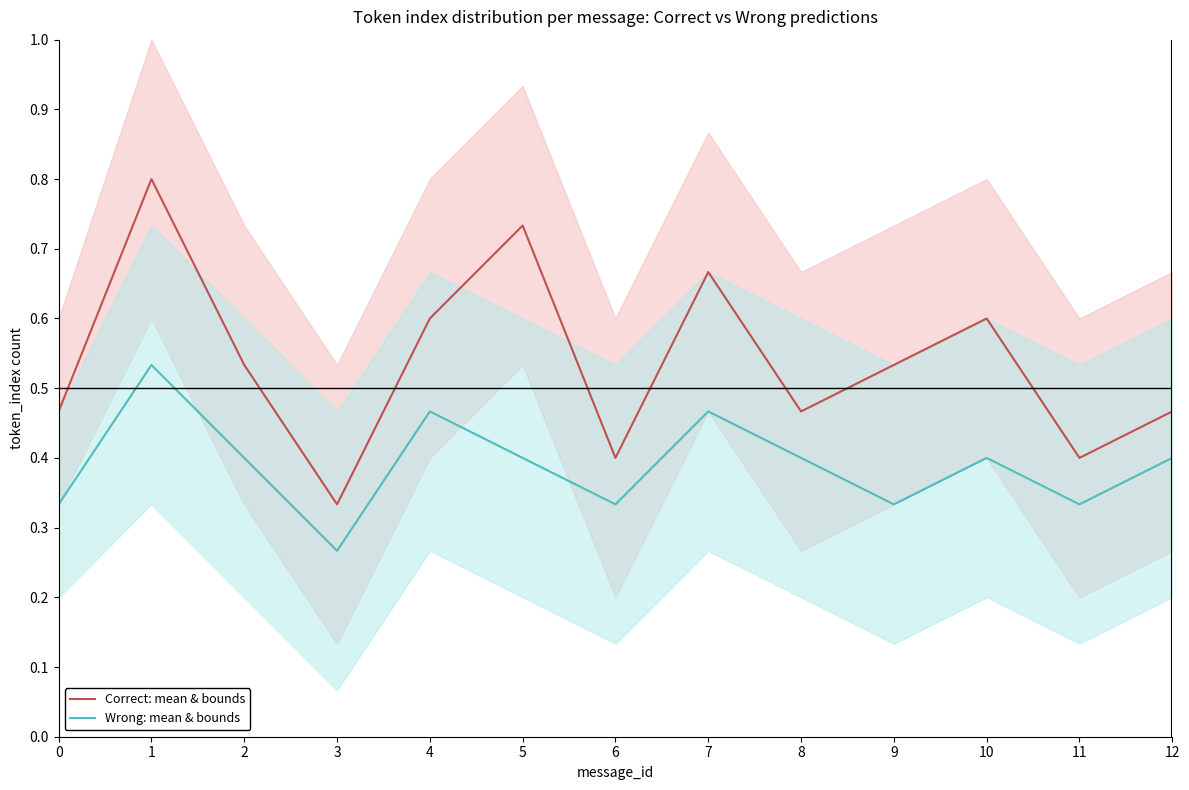

Reading left to right, list all the values displayed in this chart.

Correct: mean & bounds: 0.5	0.8	0.5	0.3	0.6	0.7	0.4	0.7	0.5	0.5	0.6	0.4	0.5
Wrong: mean & bounds: 0.3	0.5	0.4	0.3	0.5	0.4	0.3	0.5	0.4	0.3	0.4	0.3	0.4